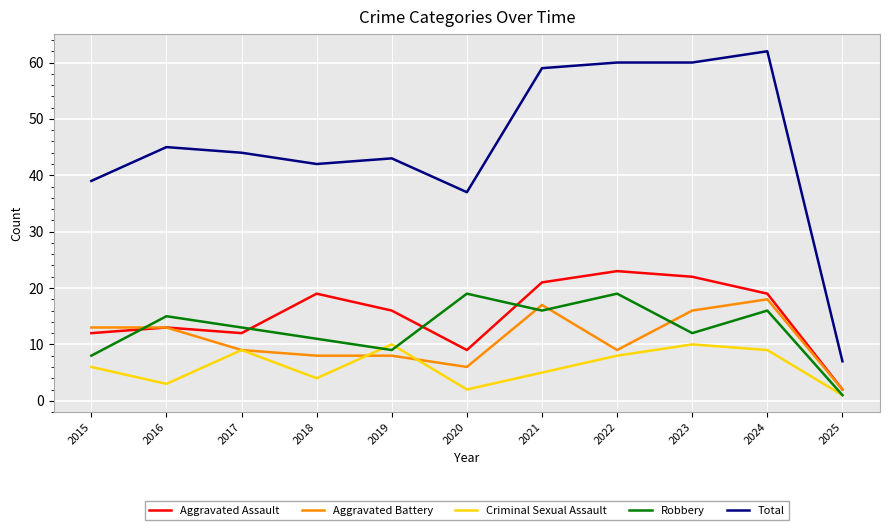

Which series has the largest range (max minus min)?

Total